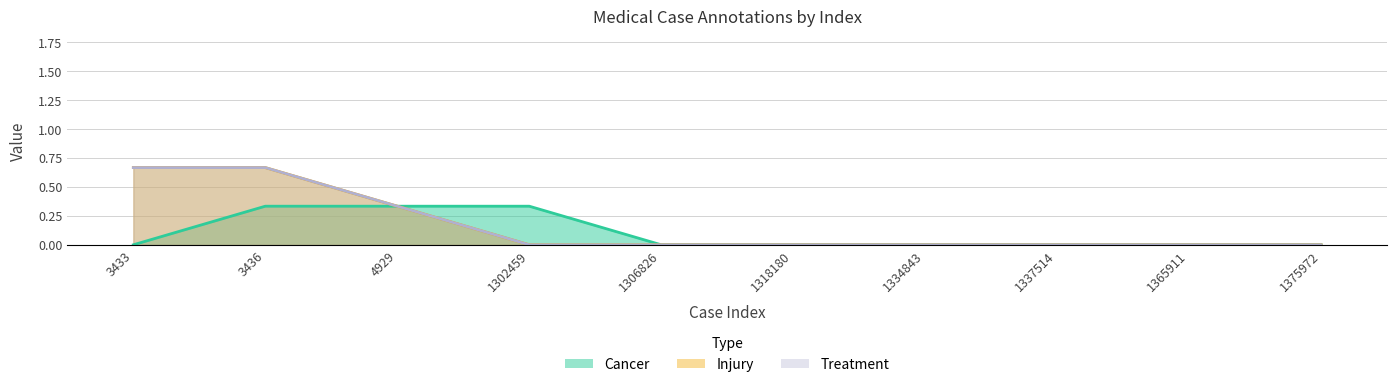

At which category is the sum across all series the highest?

3436